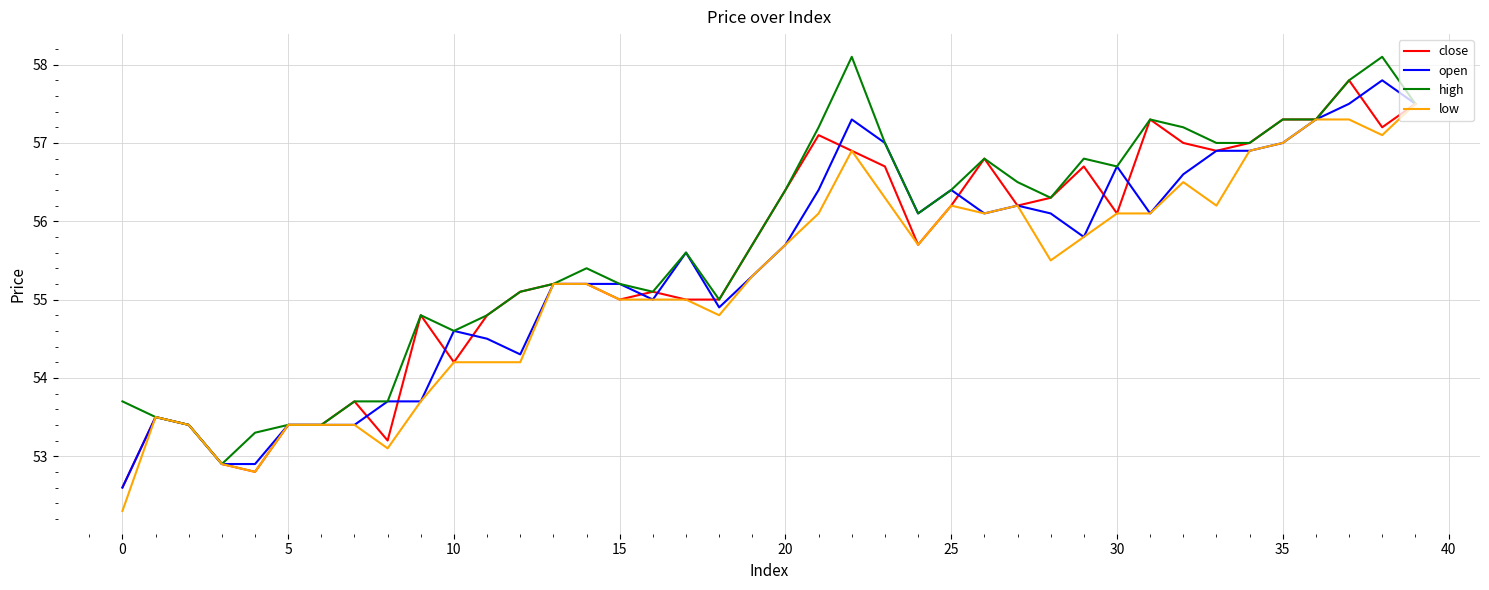

What is the lowest value of the high series?

52.9